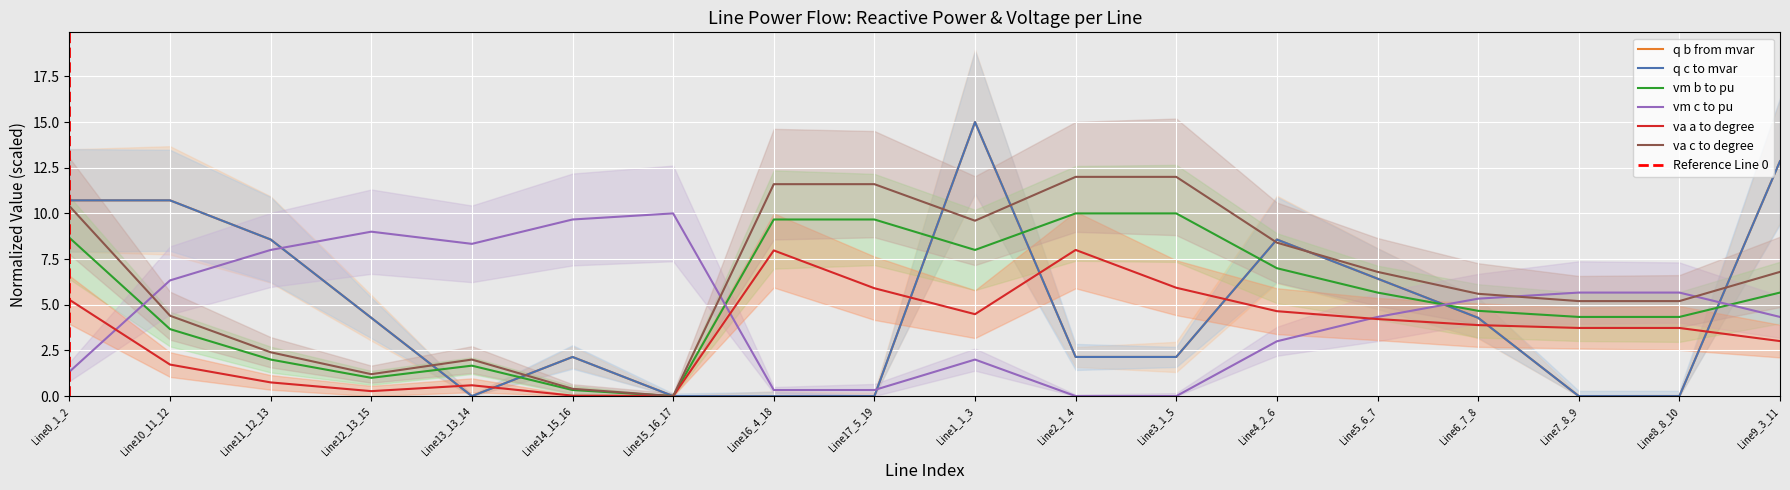

How many interior local peaks does the pf_q_c_to_mvar series have?

5